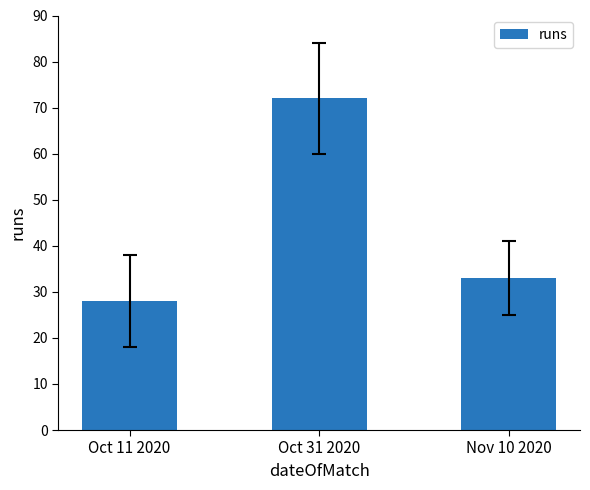

Count the number of categories in the chart.

3